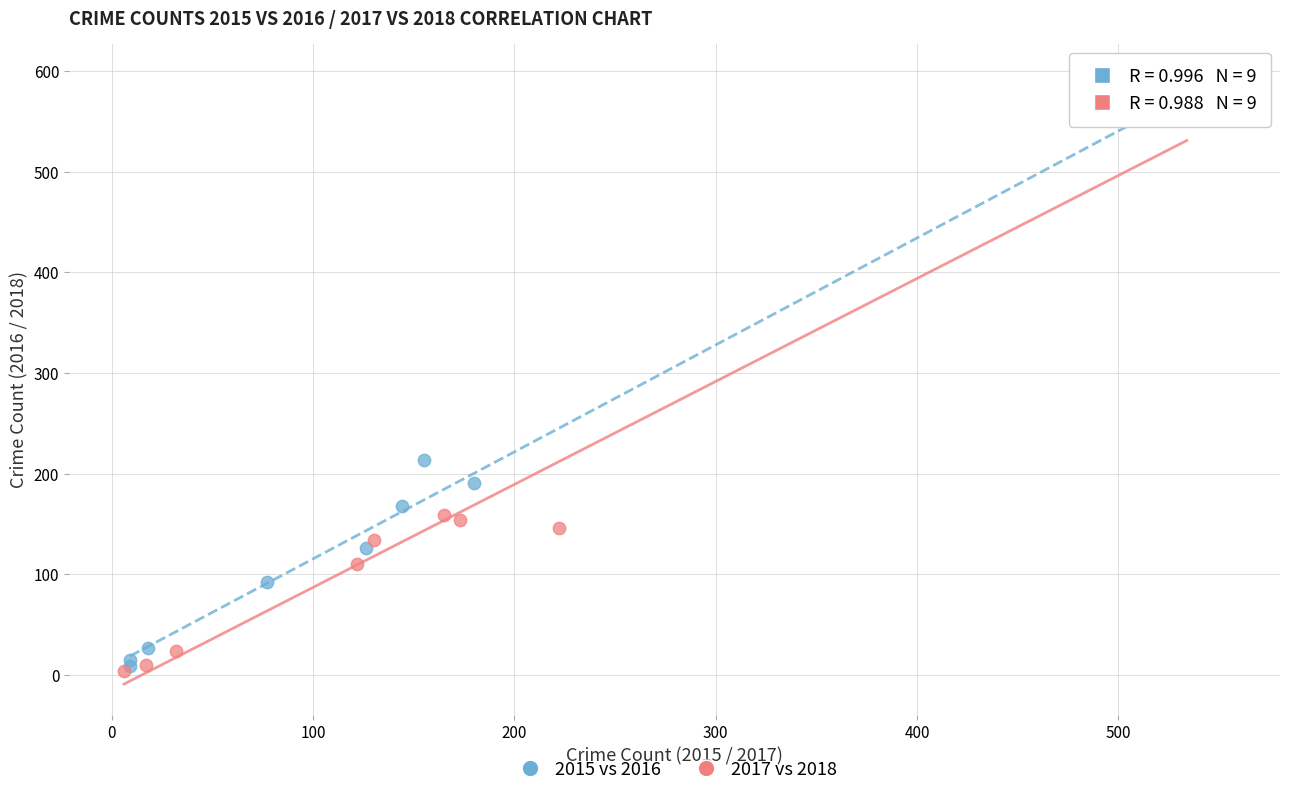

Which series reaches the maximum Y coordinate?

2015 vs 2016